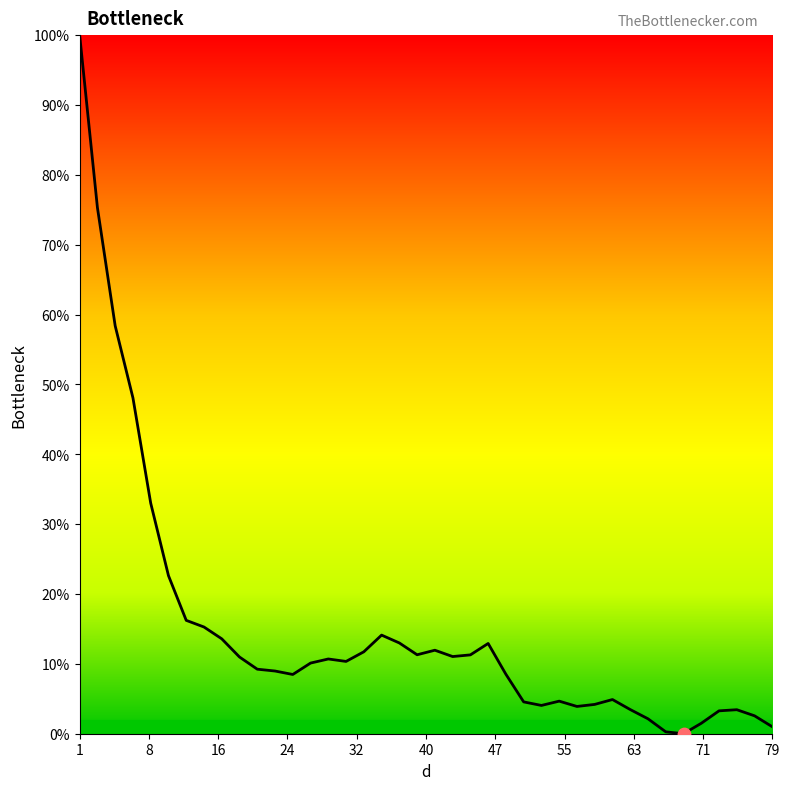

What is the maximum value shown in the chart?

100.0